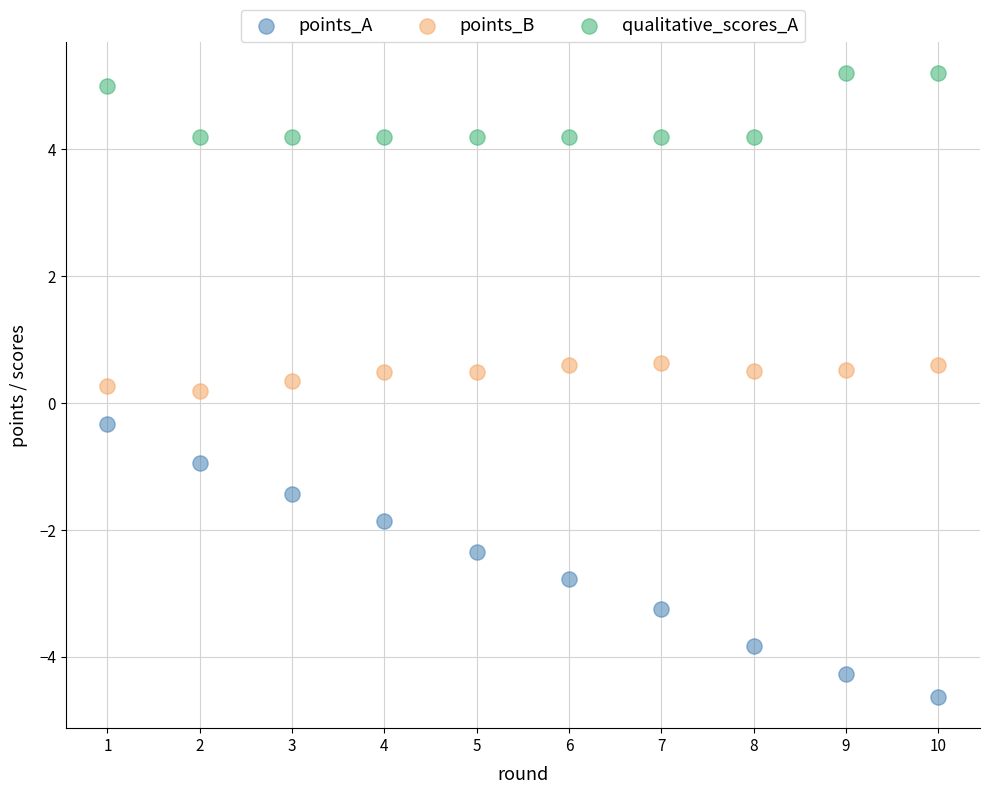

Which series reaches the minimum Y coordinate?

points_A